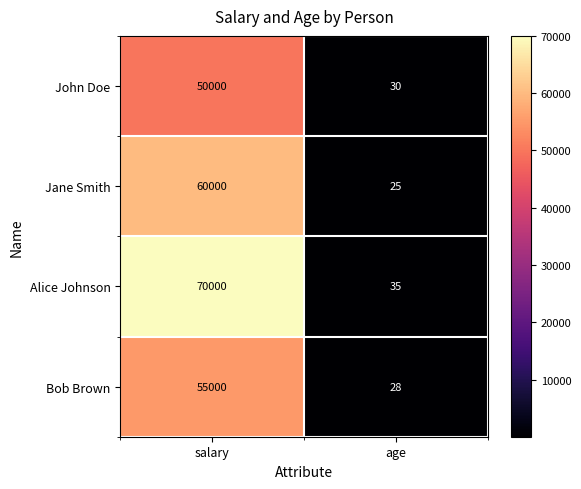

The Bob Brown series shows 50 at age. True or false?

False